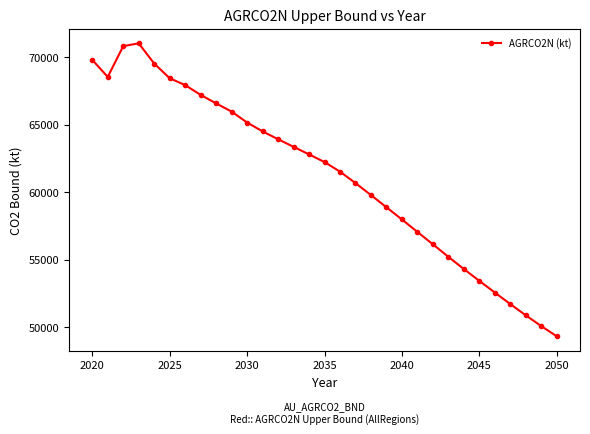

What is the difference between the maximum and minimum values?

21660.1